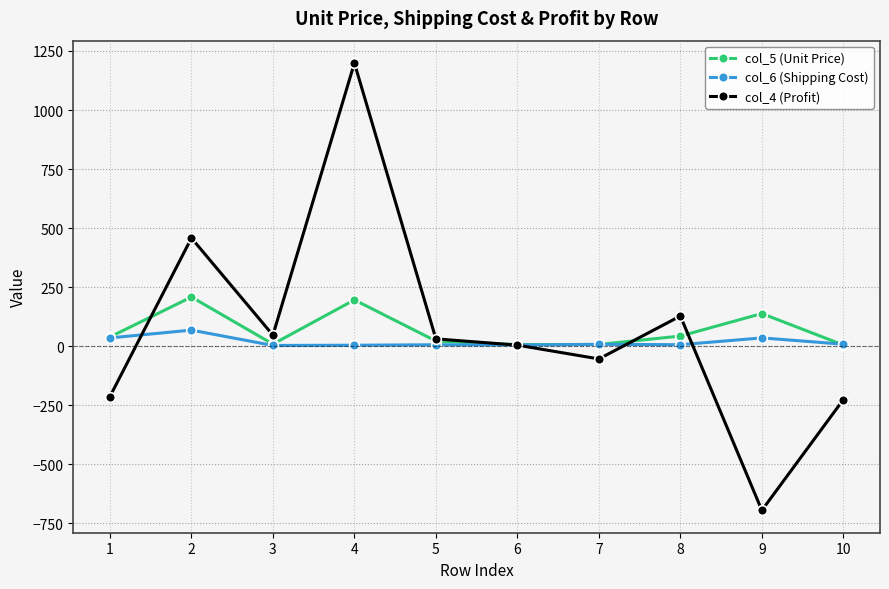

Rank the series by their maximum value, from lowest to highest.

col_6 (Shipping Cost), col_5 (Unit Price), col_4 (Profit)